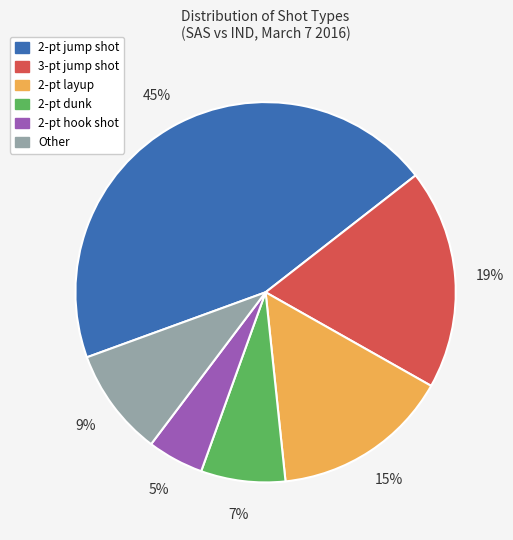

Combined, do 2-pt hook shot and 2-pt dunk account for over 50%?

No